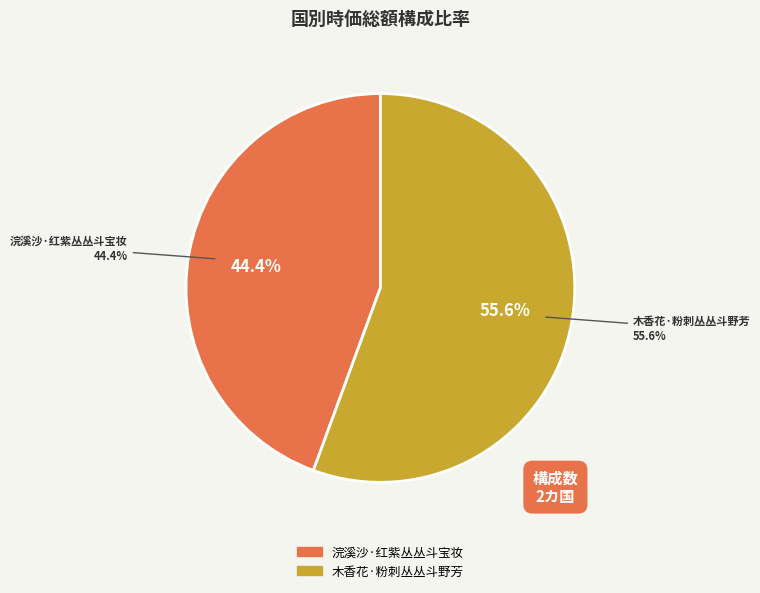

Count the number of slices in the pie.

2